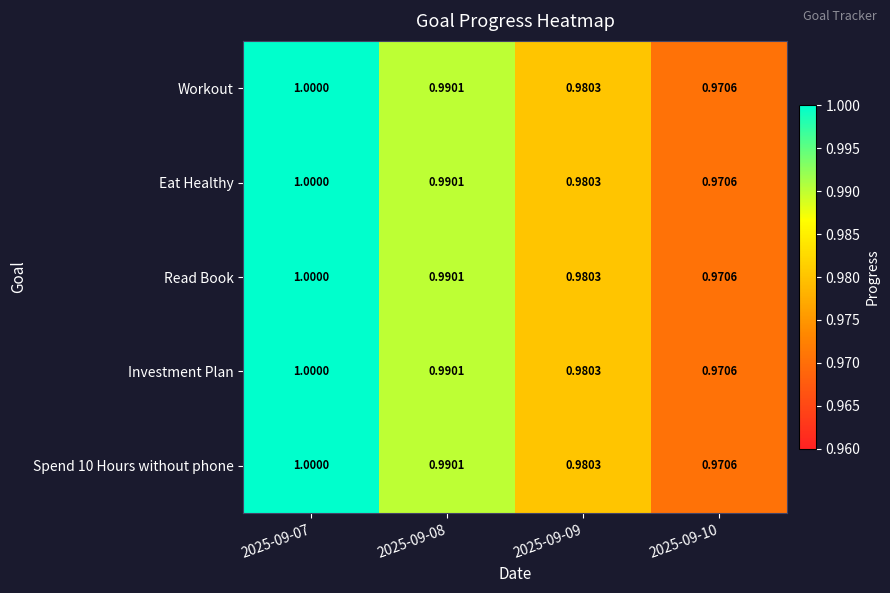

Count the number of categories in the chart.

4